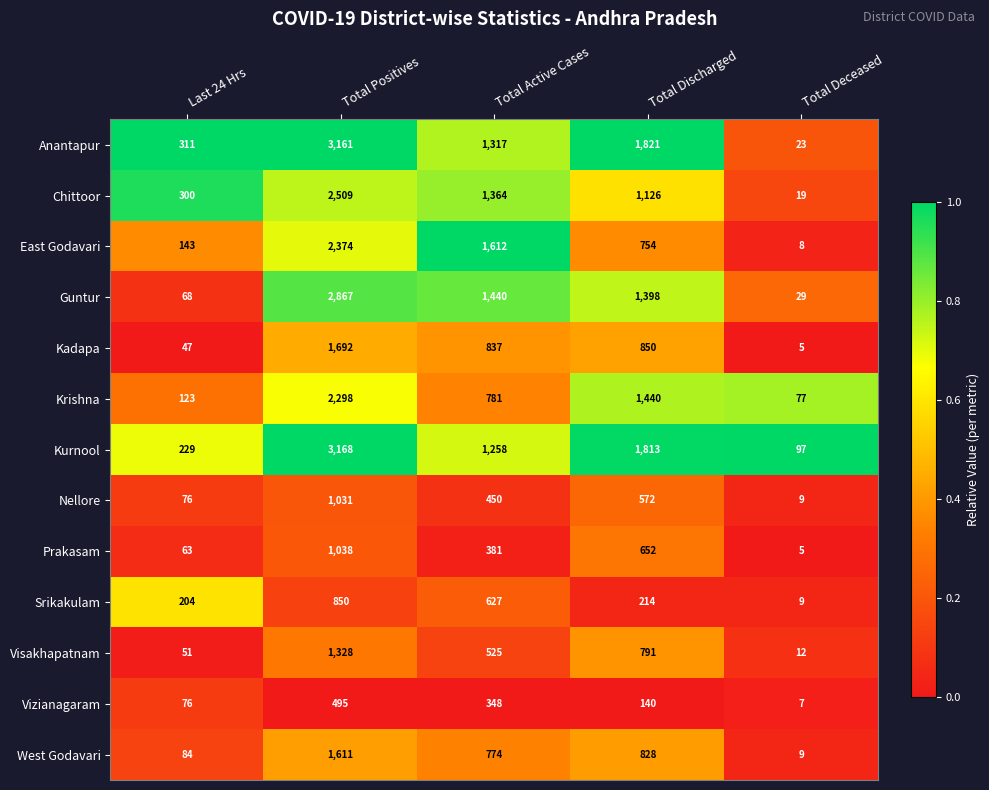

Where does the West Godavari series first go above 774?

Total Positives